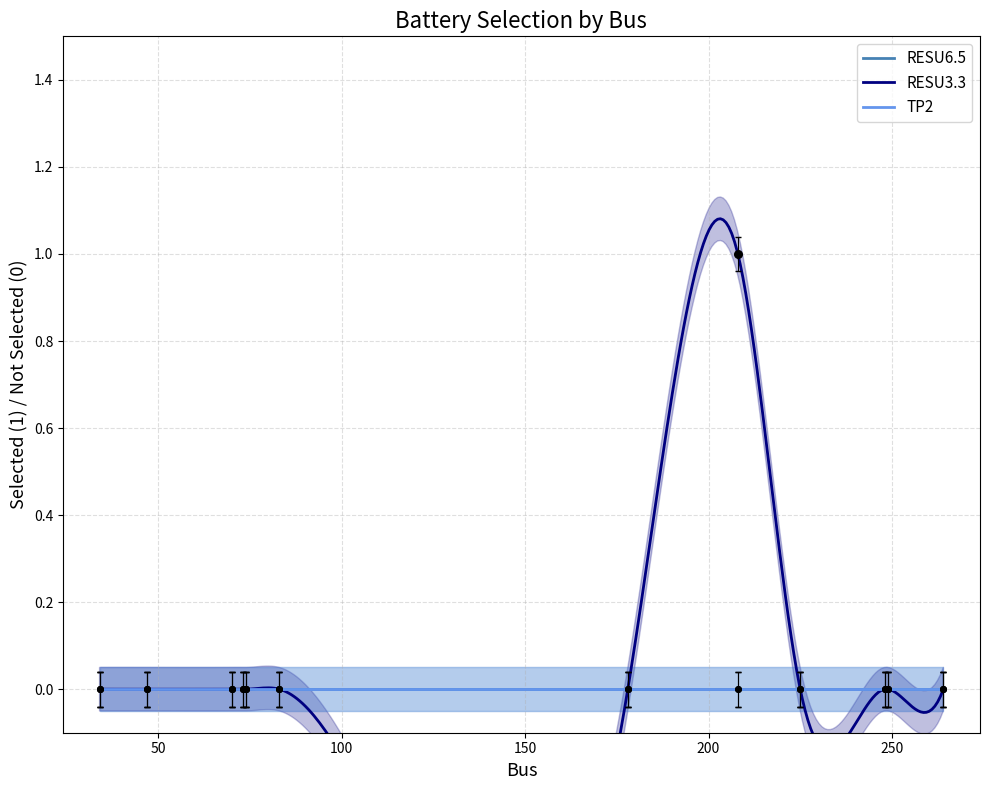

At which category is the sum across all series the highest?

208